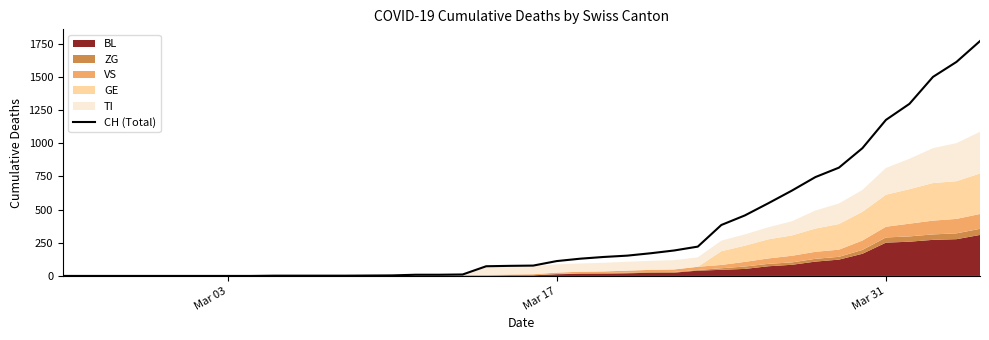

How many lines are shown in the chart?

1